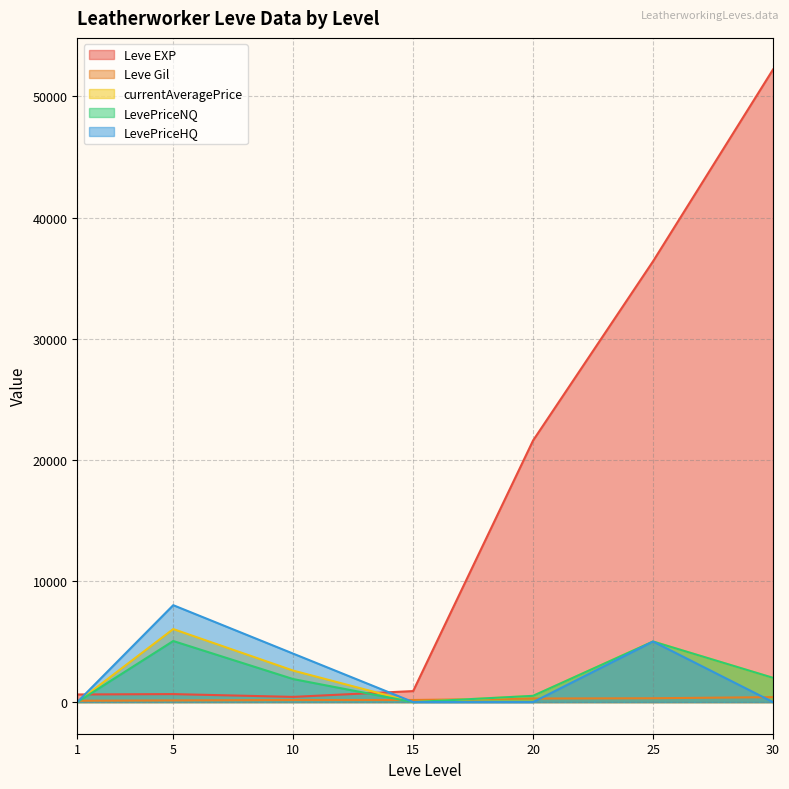

Reading left to right, what are all the values shown in this chart?

Leve EXP: 1=630	5=660	10=430	15=910	20=21600	25=36390	30=52220
Leve Gil: 1=112	5=140	10=172	15=174	20=295	25=317	30=410
currentAveragePrice: 1=0	5=6028	10=2600	15=0	20=516	25=5000	30=2002
LevePriceNQ: 1=0	5=5042	10=1900	15=0	20=516	25=5000	30=2002
LevePriceHQ: 1=0	5=8000	10=4000	15=0	20=0	25=5000	30=0